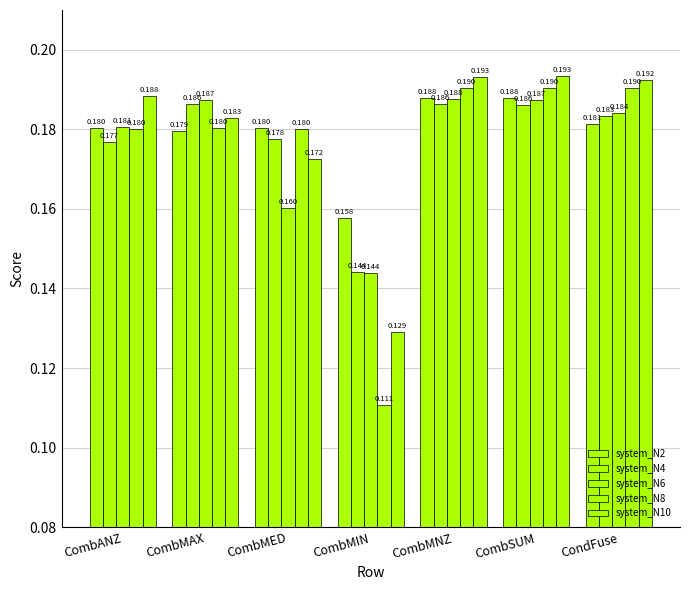

What is the sum of the system_N2 values at CombMNZ and CombMED?

0.4